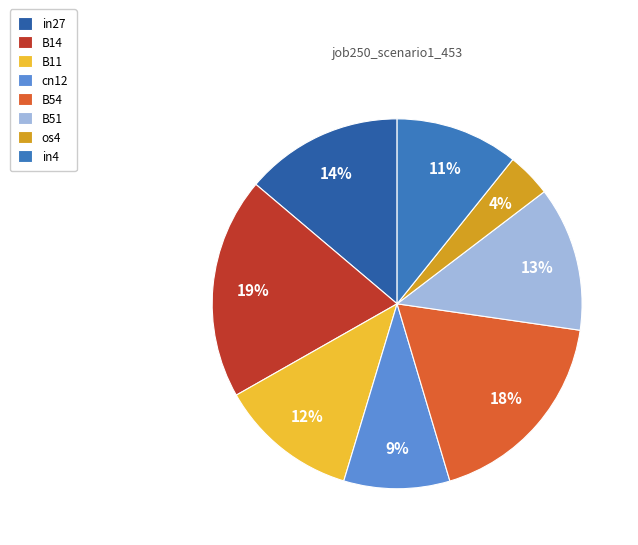

To the nearest percent, what is the combined percentage of cn12 and B11?

21%